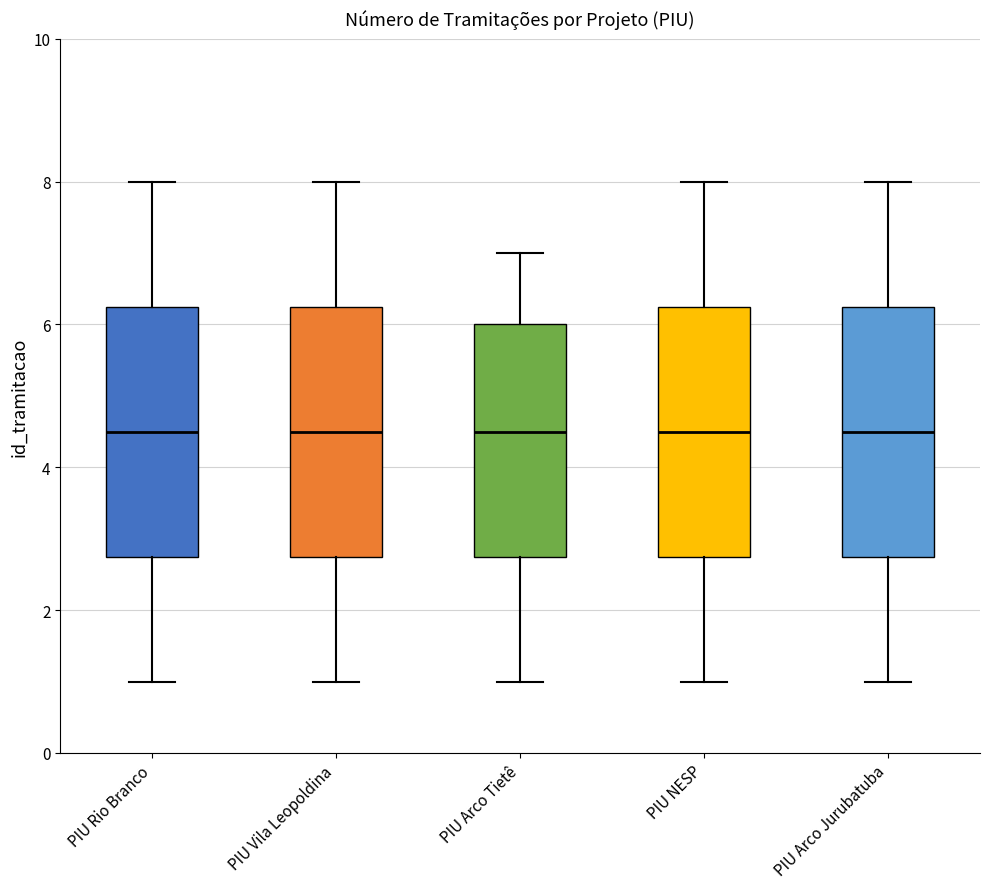

Reading left to right, read every box against the y-axis: the position of its median line, the range the box covers, and the ends of its whiskers. The values are not printed on the chart, so give them approximately, as read against the axis.

PIU Rio Branco: median 4.6, box 2.8 to 6.2, whiskers 1.0 to 8.0
PIU Vila Leopoldina: median 4.6, box 2.8 to 6.2, whiskers 1.0 to 8.0
PIU Arco Tietê: median 4.6, box 2.8 to 6.0, whiskers 1.0 to 7.0
PIU NESP: median 4.6, box 2.8 to 6.2, whiskers 1.0 to 8.0
PIU Arco Jurubatuba: median 4.6, box 2.8 to 6.2, whiskers 1.0 to 8.0